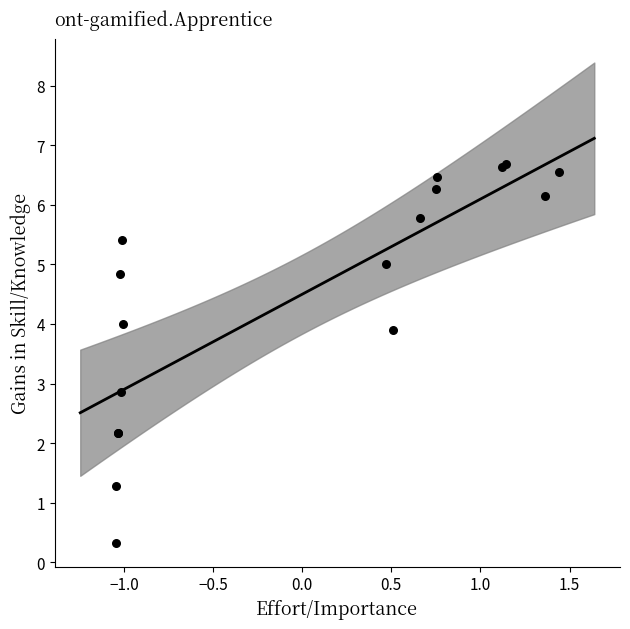

What Y value in the scatter plot is closest to 3?

2.9